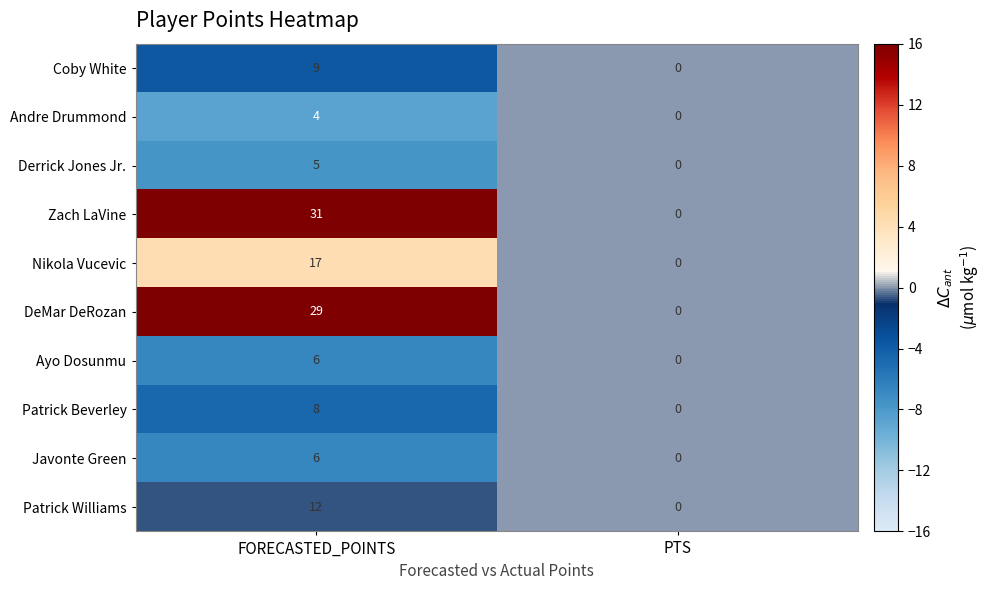

Is it true that DeMar DeRozan equals -19 at PTS?

False